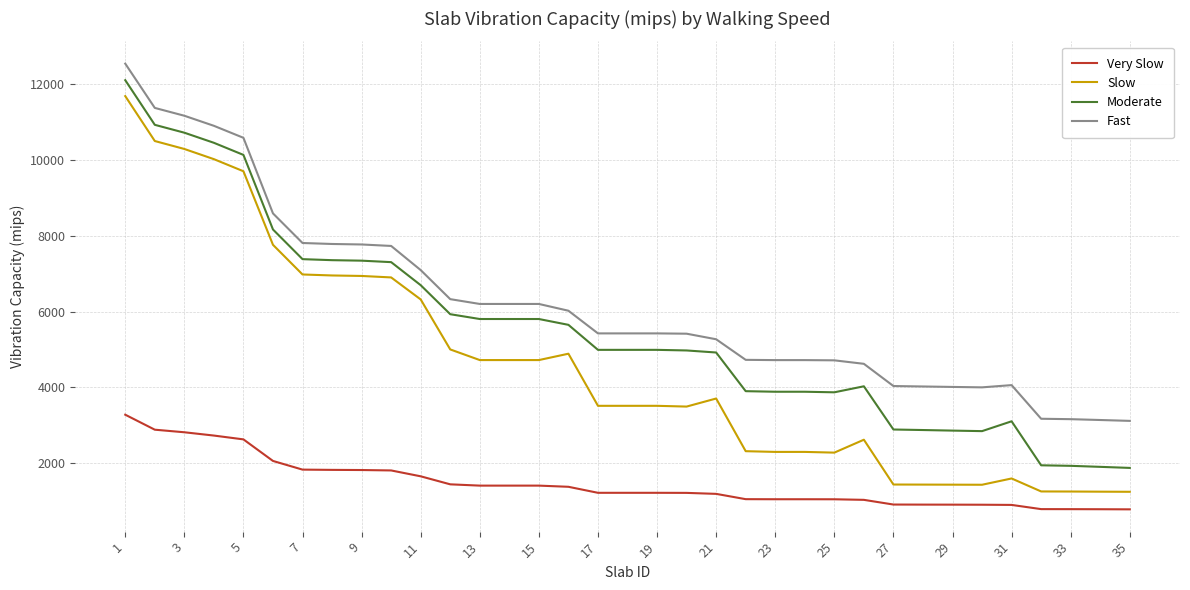

Does the chart display data point markers on the line(s)?

No